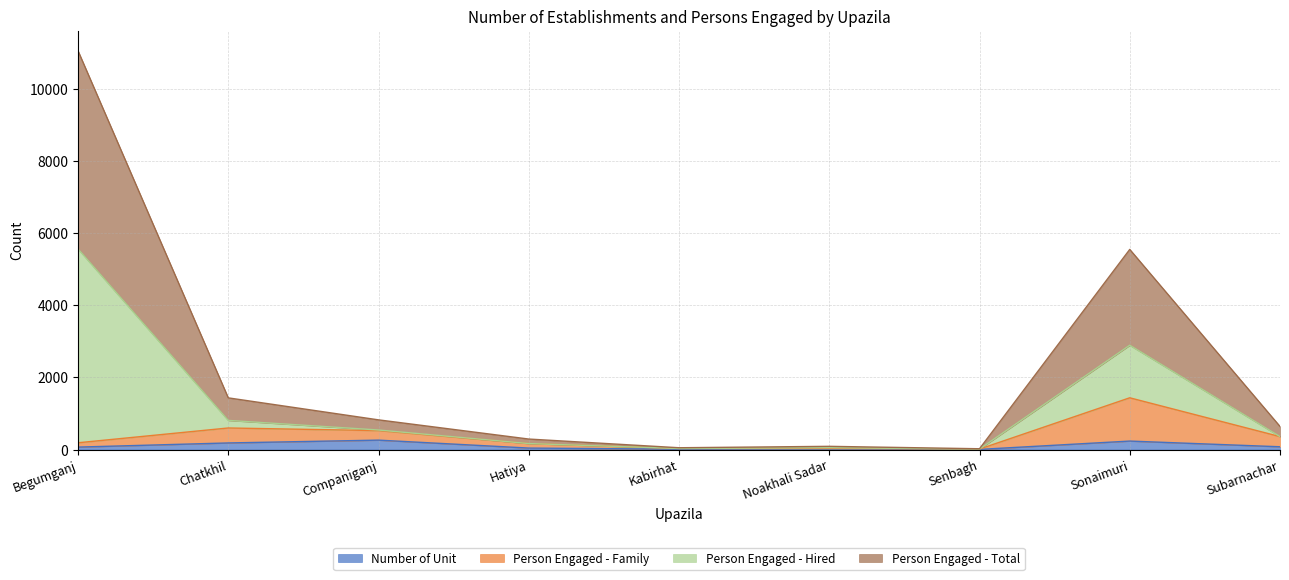

What position from the left is Companiganj?

3